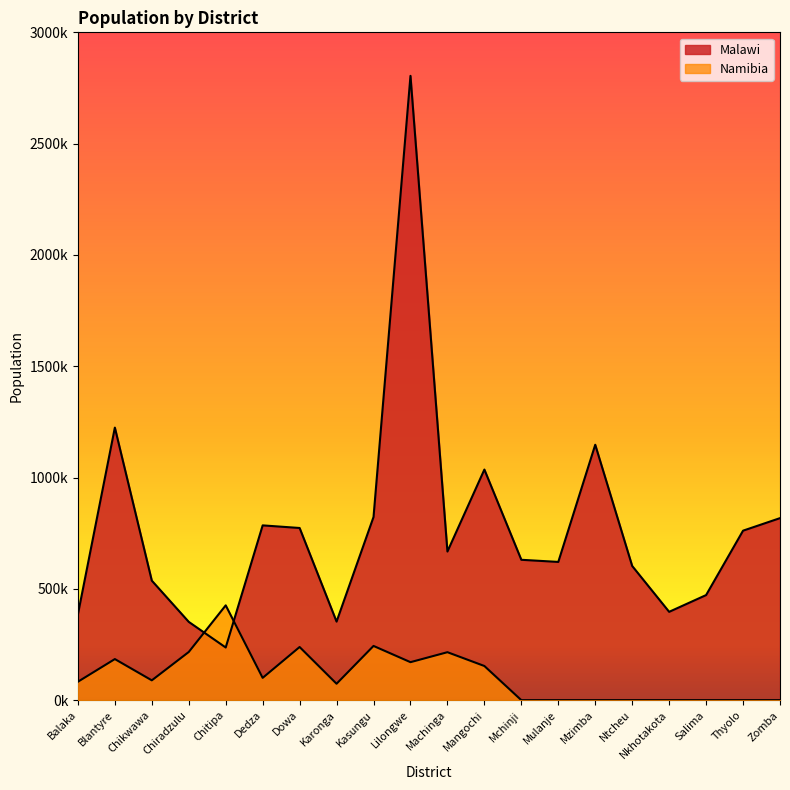

What is the average value of the Malawi series?

771347.0